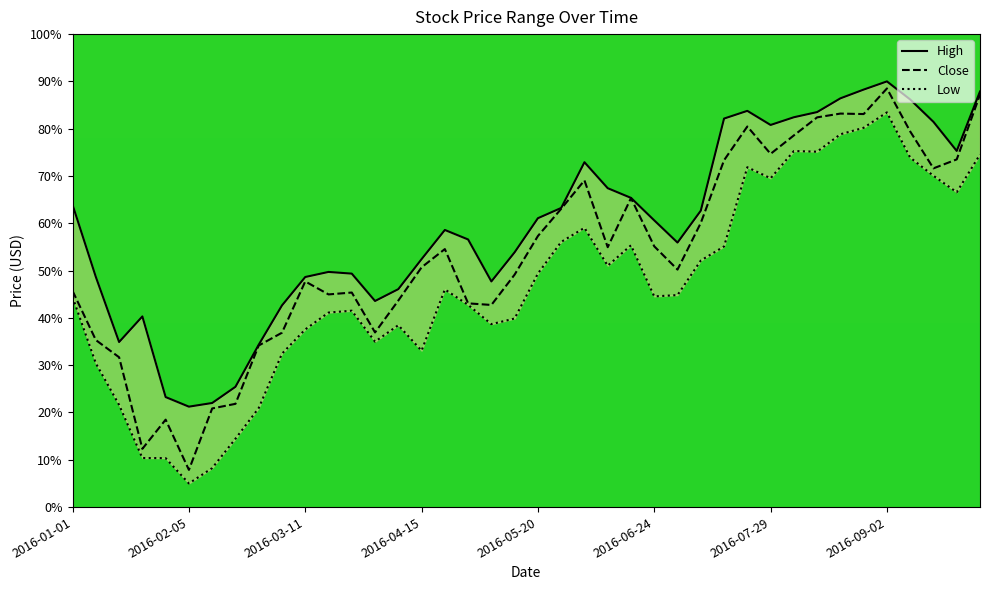

What are all the series names shown in the legend?

High, Close, Low